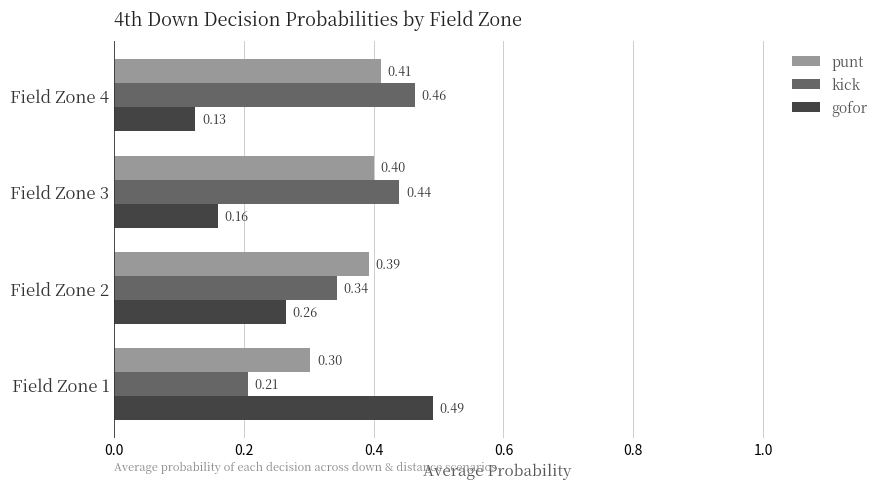

What is the total value across all series at Field Zone 2?

1.0